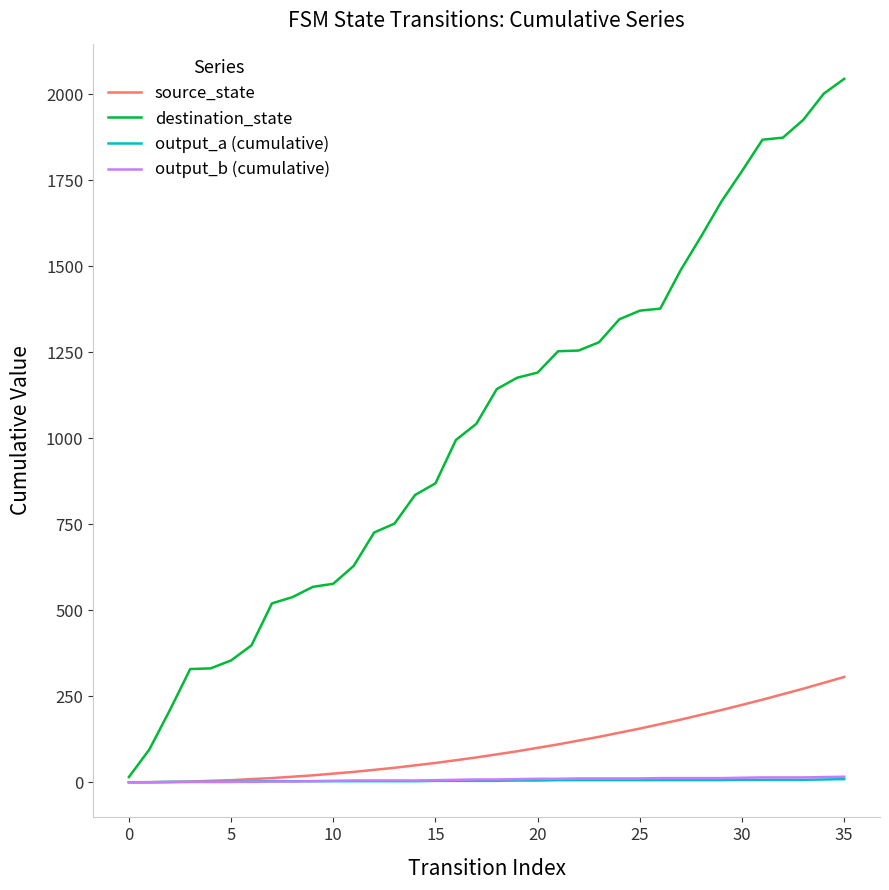

Which series has the widest spread of values?

destination_state